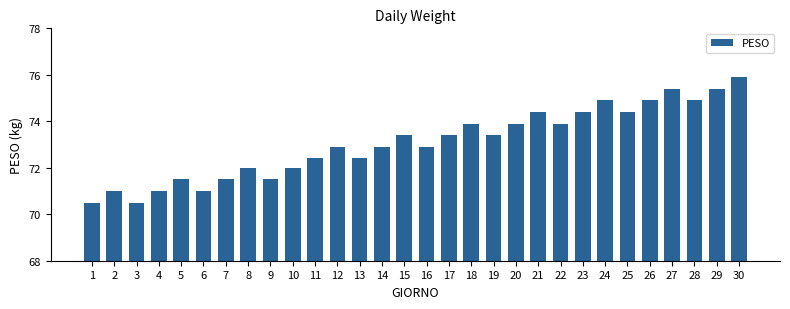

What is the average value?

73.1